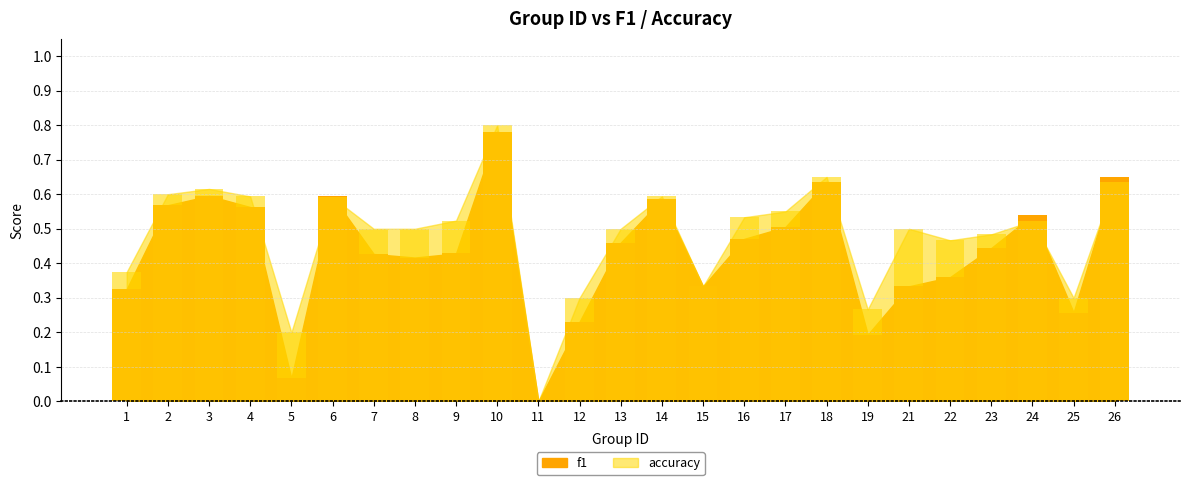

Rank the series by their average value, from highest to lowest.

accuracy, f1